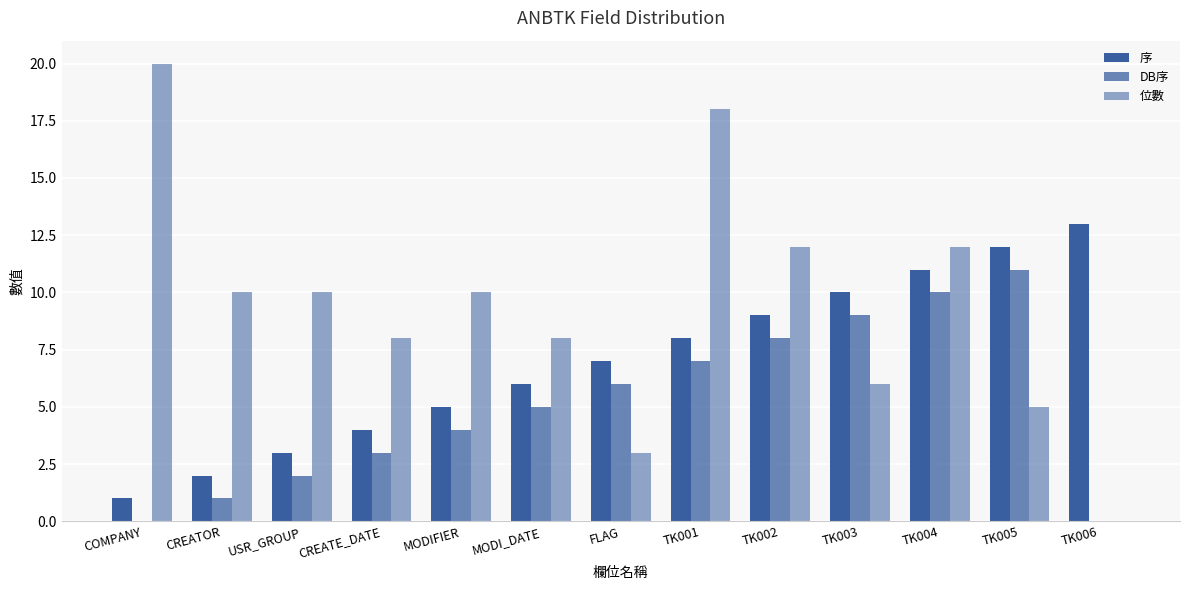

What is the label of the 11th bar from the right?

USR_GROUP